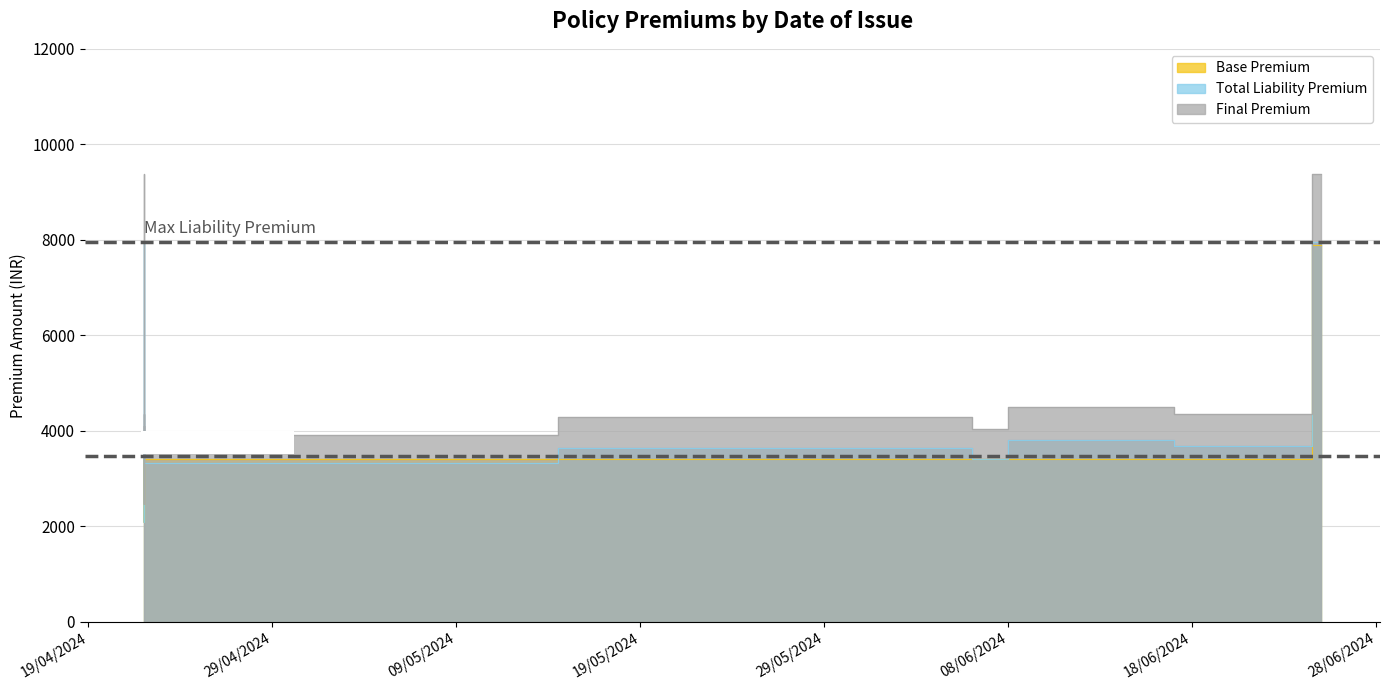

Is it true that Total Liability Premium equals 3686.0 at 22/04/2024?

True